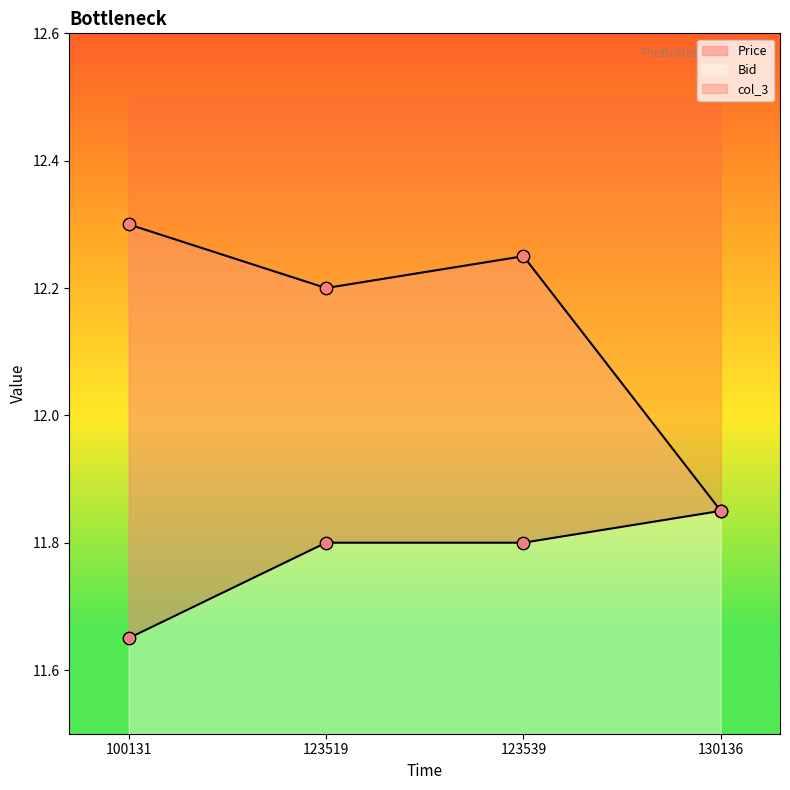

At how many categories does at least one series exceed 12?

3